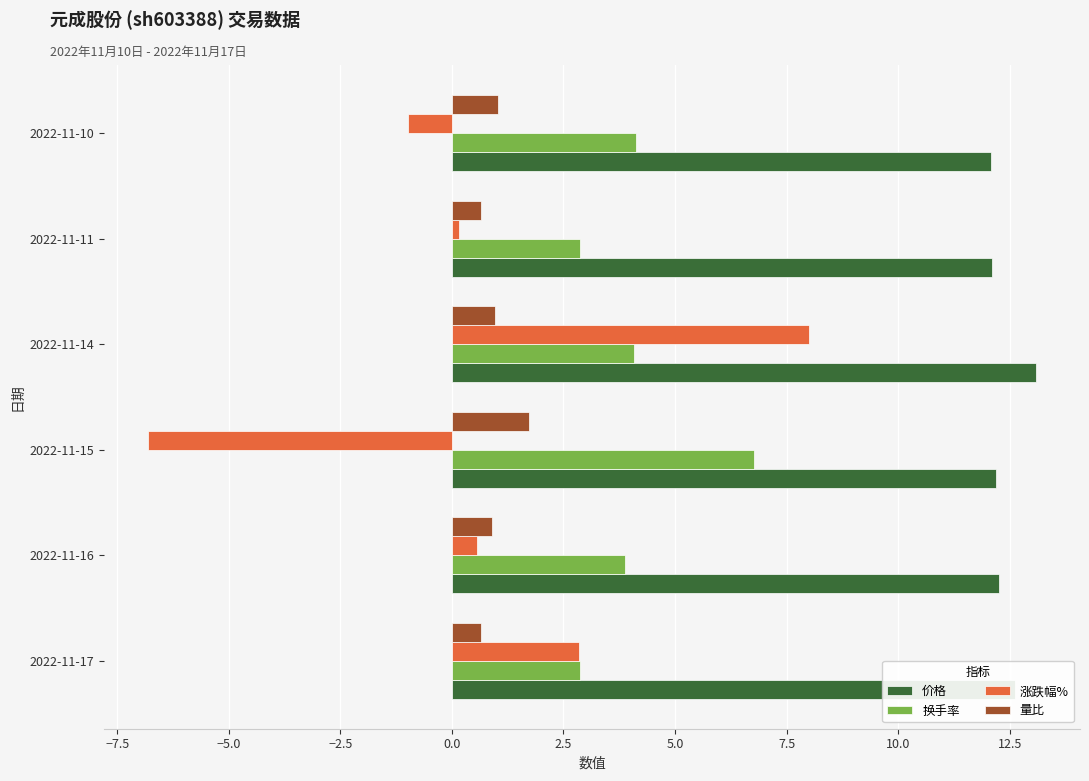

What is the spread (max minus min) of values at 2022-11-16?

11.7